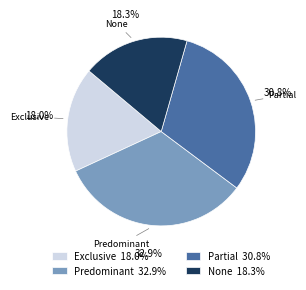

Which category has the biggest portion of the pie?

Predominant